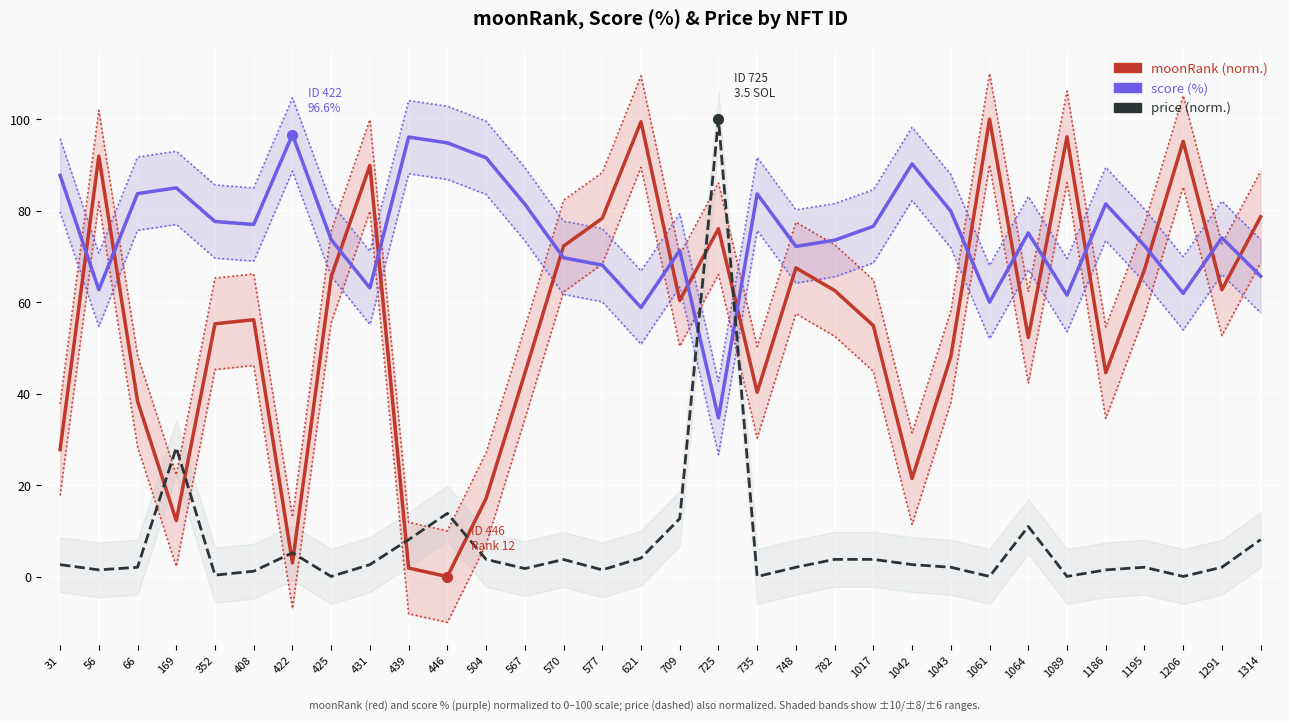

At how many categories does at least one series exceed 7?

32